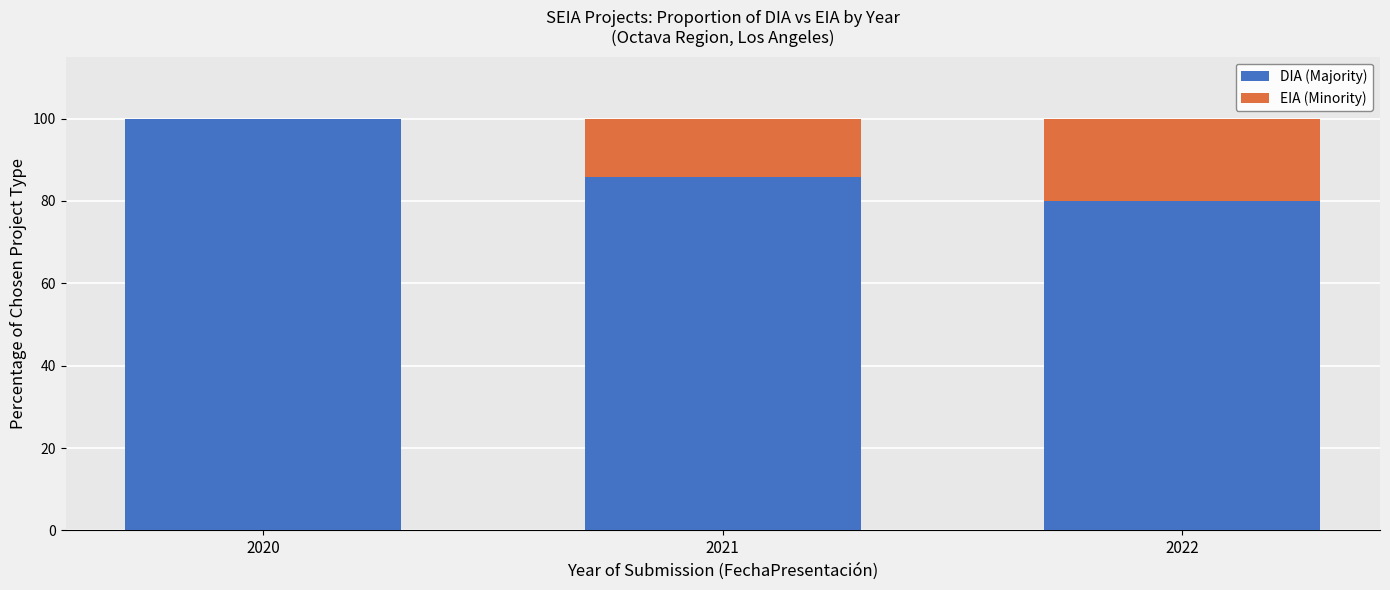

Read the DIA (Majority) value at 2022.

80.0